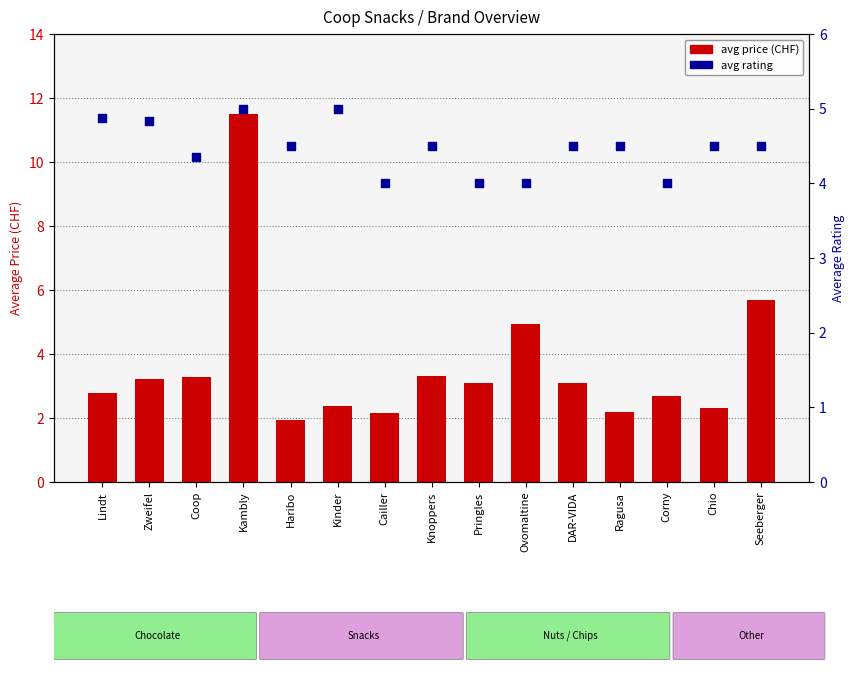

What is the total value across all series at Knoppers?

7.8